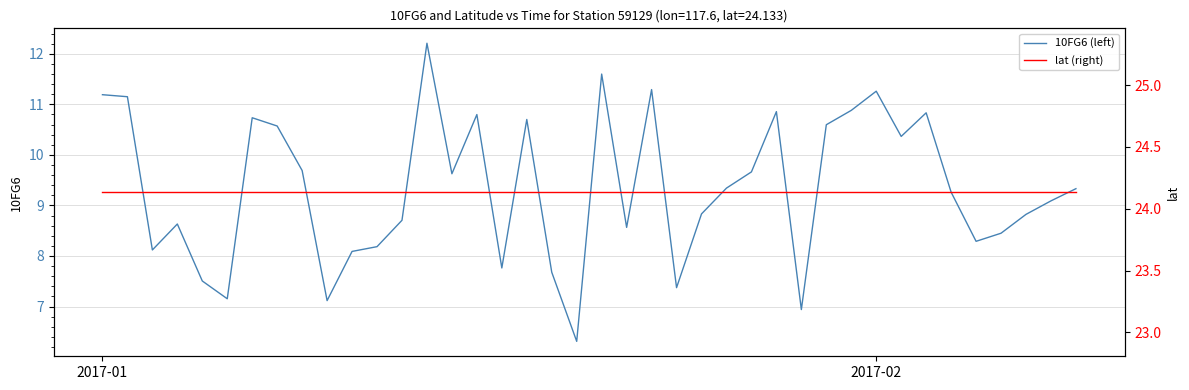

What is the highest value of the 10FG6 (left) series?

12.2